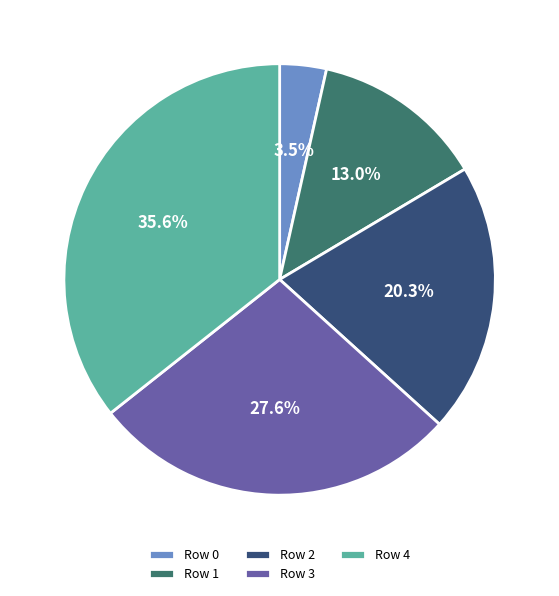

To the nearest percent, what portion does Row 2 represent?

20%